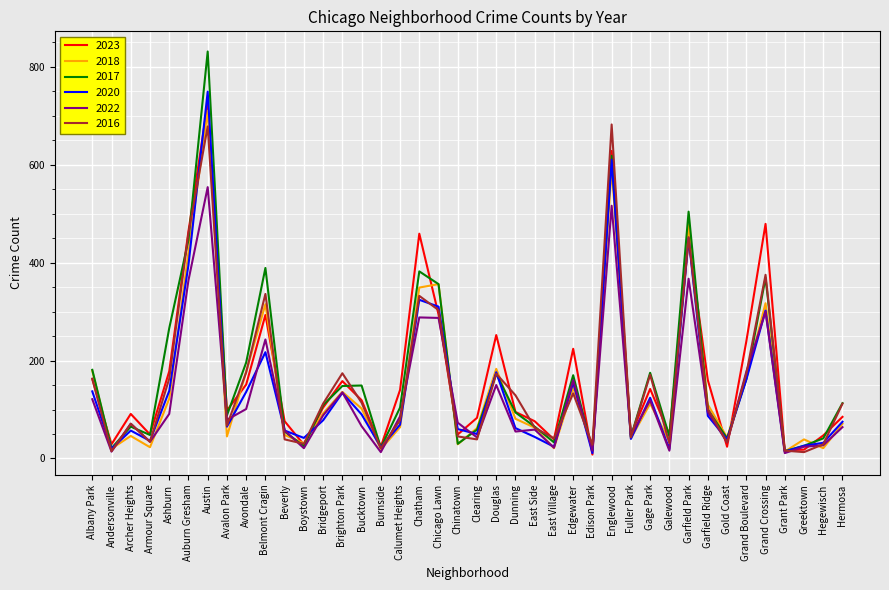

At which label does 2018 first exceed 81?

Albany Park